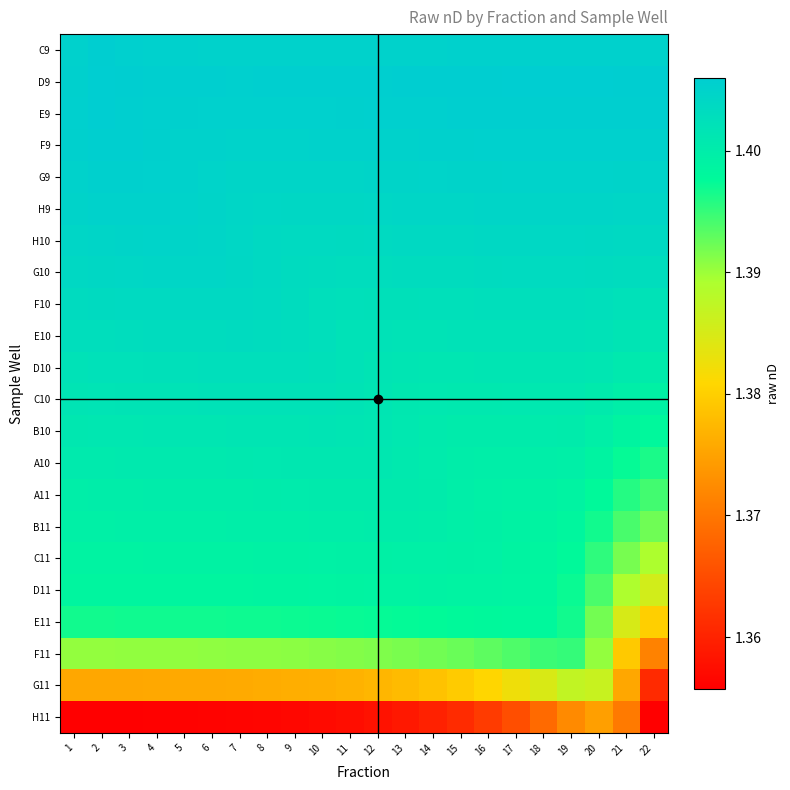

List the series in order of their peak value, lowest first.

H11, G11, F11, E11, D11, C11, B11, A11, A10, B10, C10, D10, E10, F10, G10, H10, H9, G9, F9, C9, E9, D9